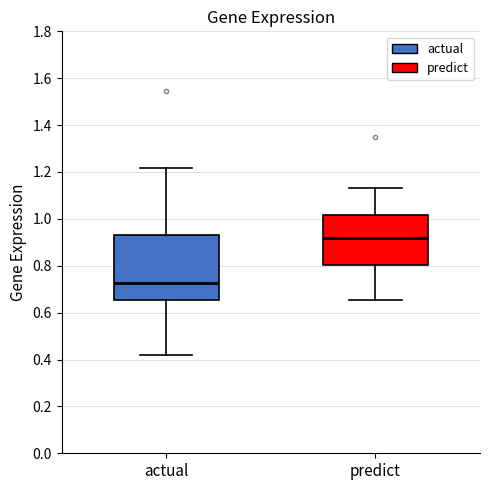

Where is the lower edge of the box for predict on the y-axis? The values are not printed on the chart, so give them approximately, as read against the axis.

0.80